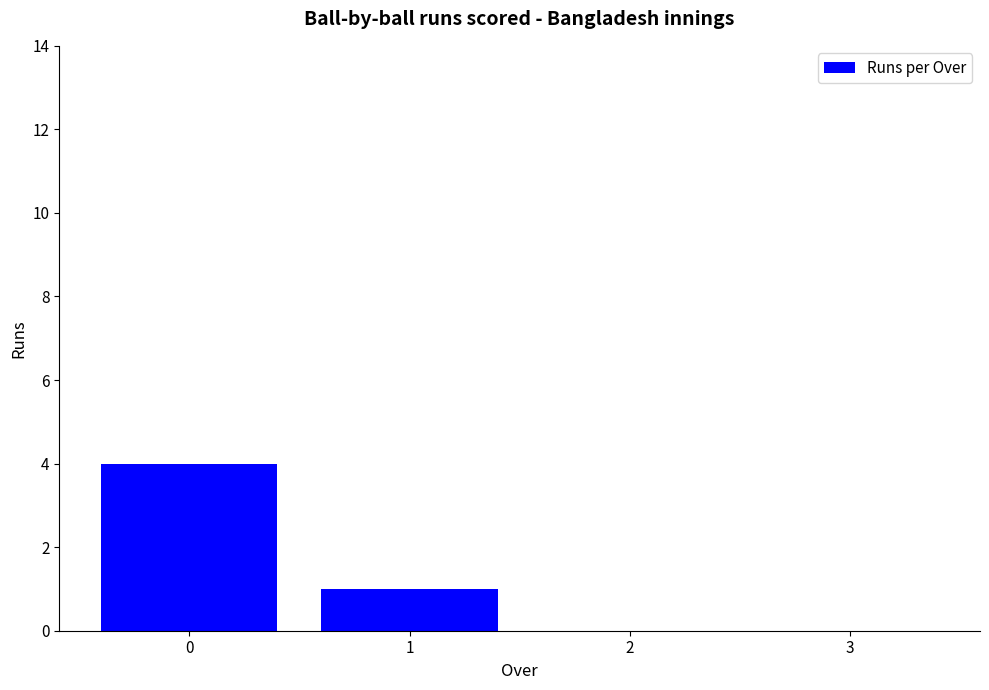

The chart shows a value of 0 at 1. True or false?

False